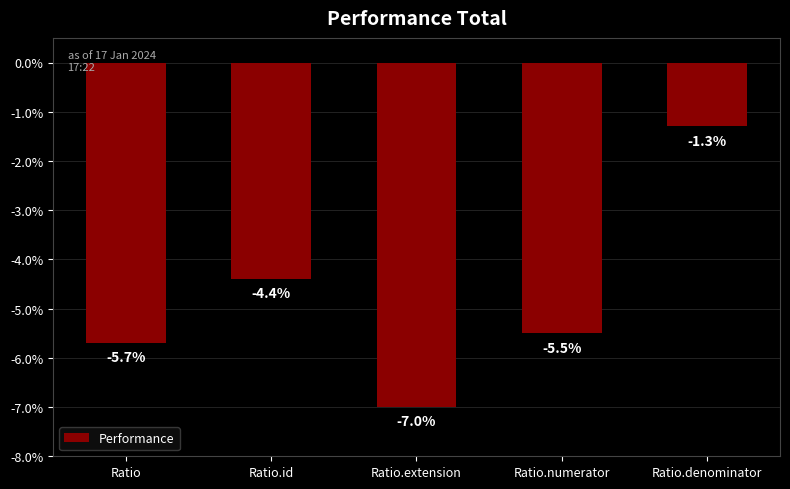

Rank the categories by value from lowest to highest.

Ratio.extension, Ratio, Ratio.numerator, Ratio.id, Ratio.denominator